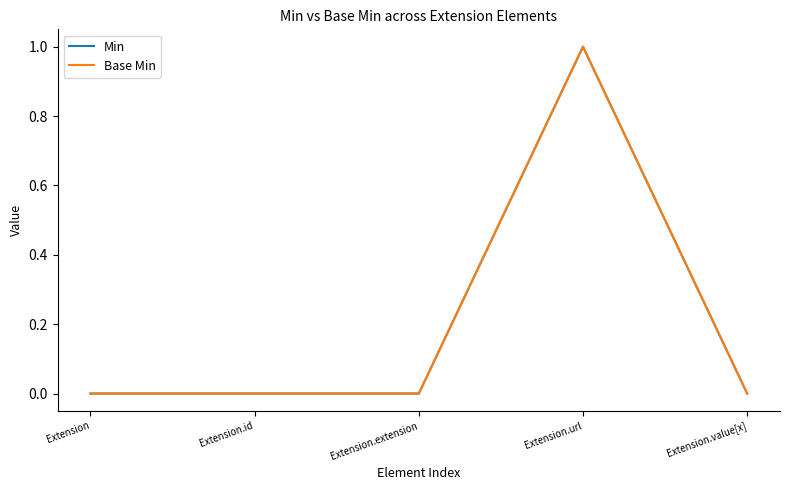

Does the chart have visible grid lines?

No